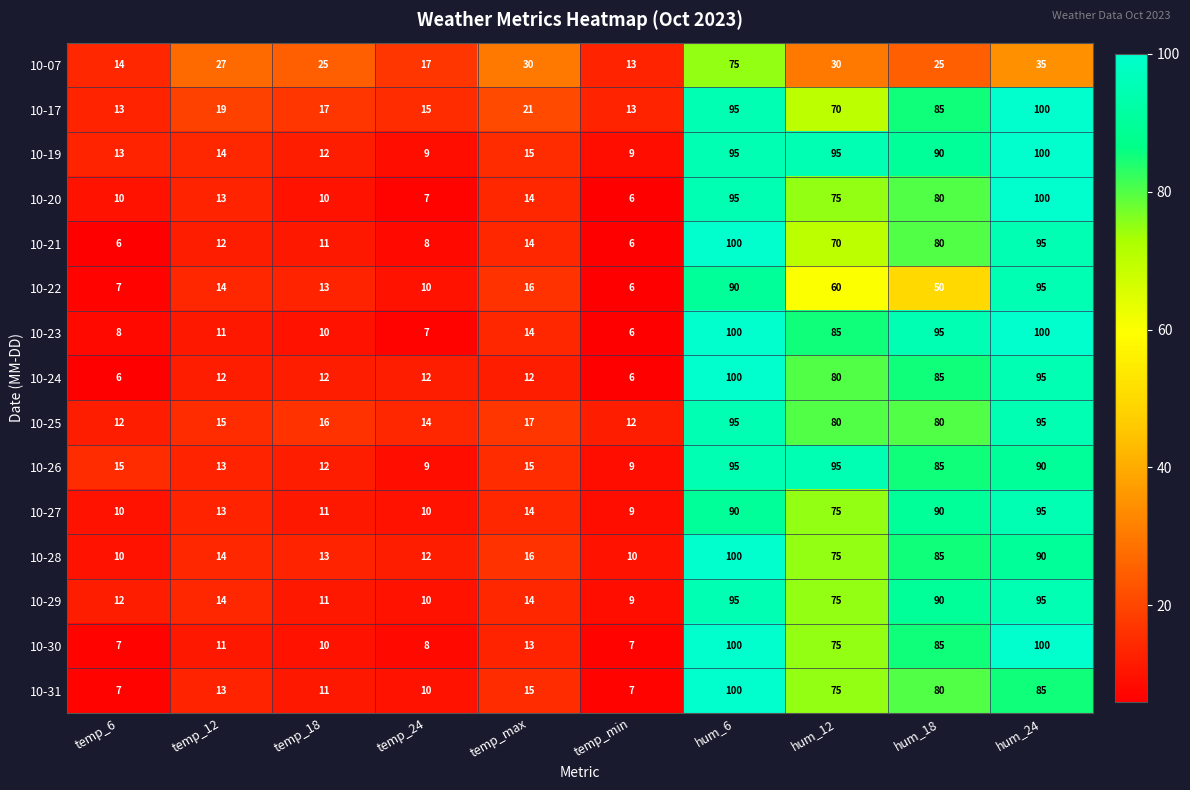

What is the smallest value displayed?

6